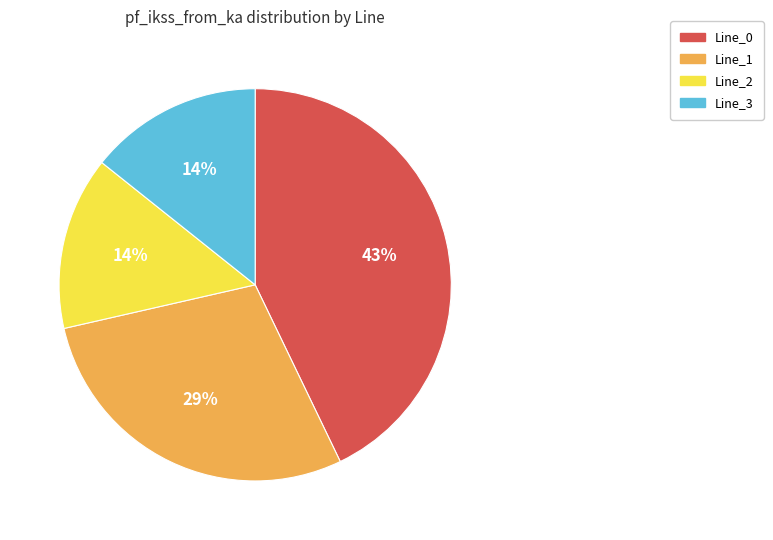

Which slice is the largest?

Line_0